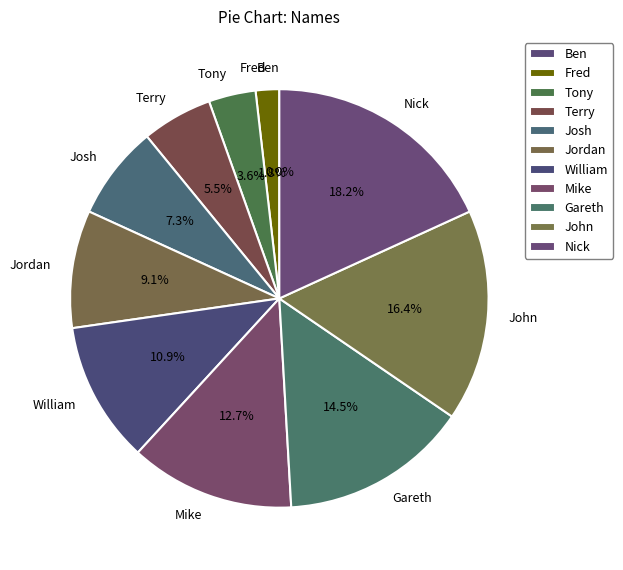

How many segments does this pie chart have?

11